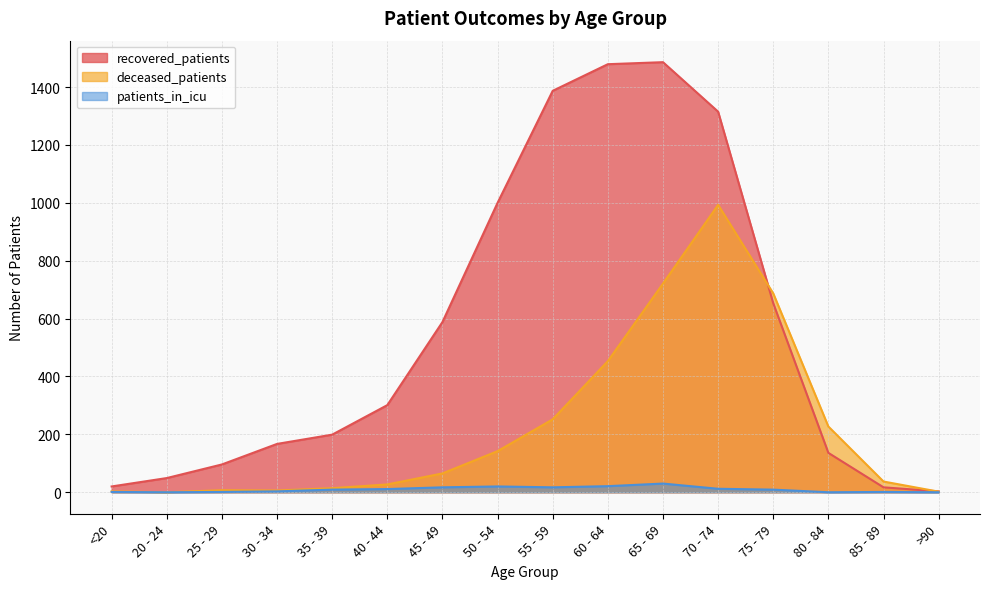

What is the minimum value for recovered_patients?

3